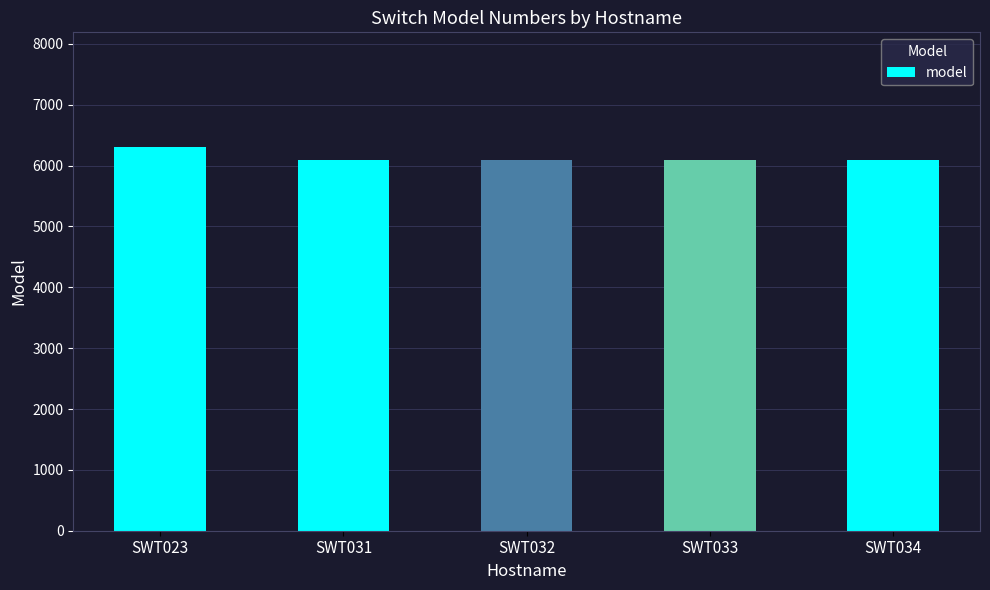

Reading left to right, extract all data points from this chart.

6300	6100	6100	6100	6100